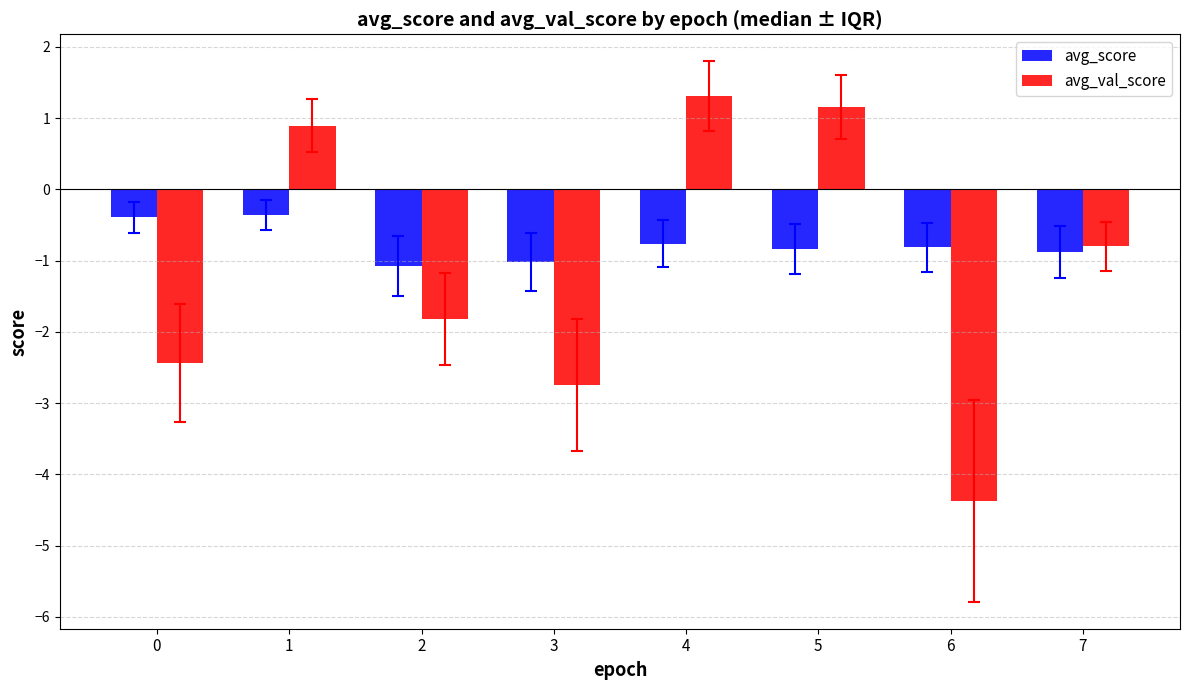

What is the total value across all series at 7?

-1.7